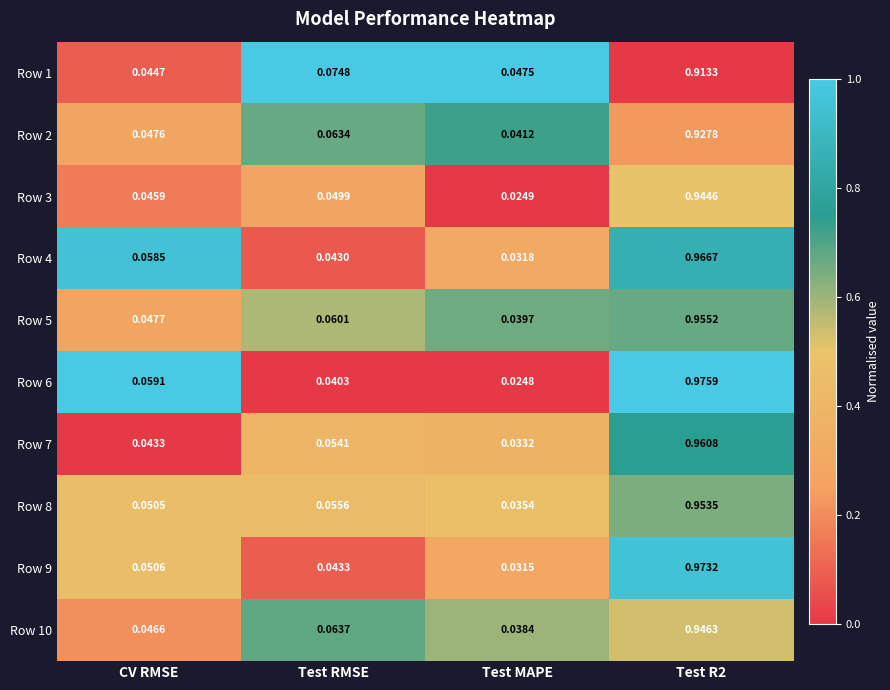

Which category has the lowest value in the Row 9 series?

Test MAPE